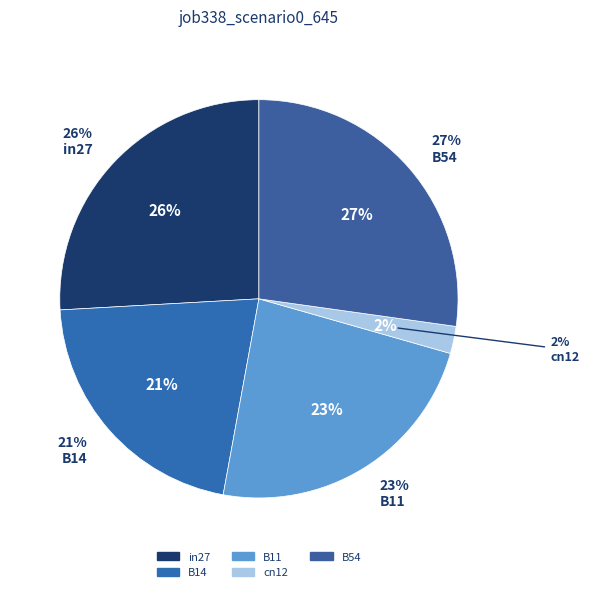

Is it true that B54 is 17% of the pie?

False